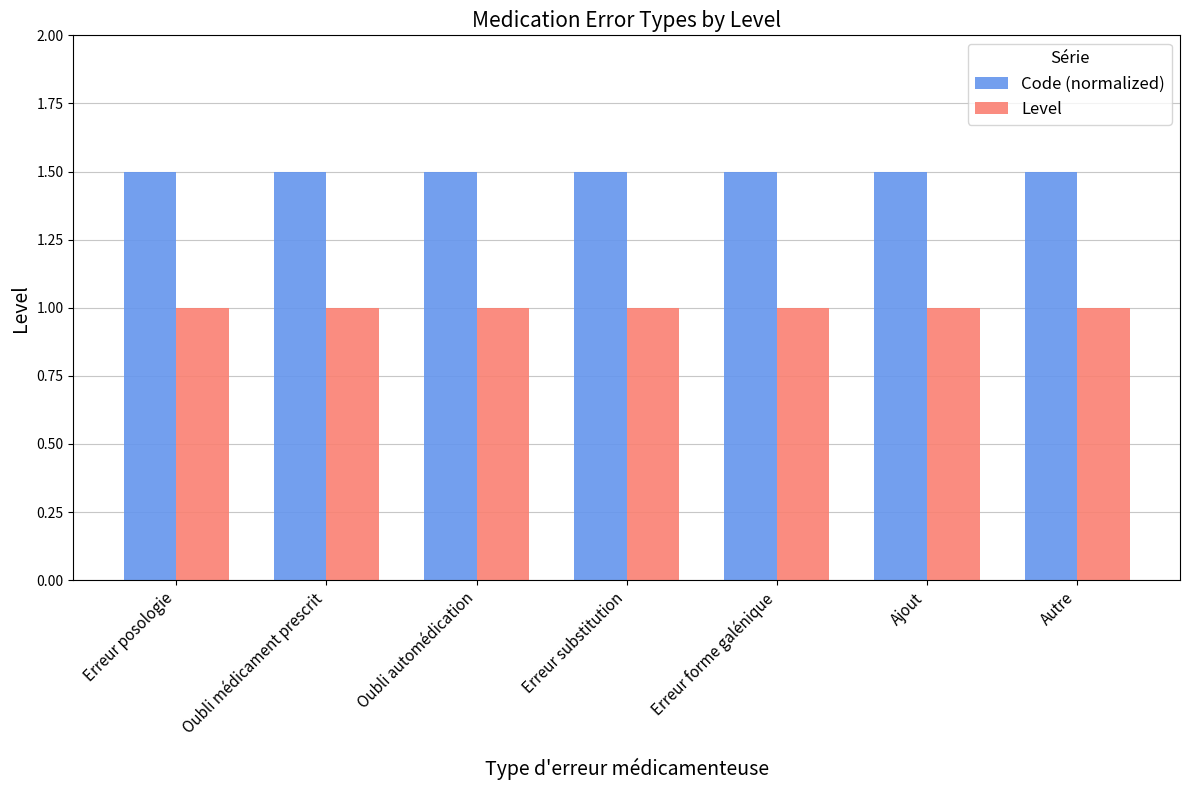

Reading right to left, extract all data points from this chart.

Code (normalized): 1.5	1.5	1.5	1.5	1.5	1.5	1.5
Level: 1.0	1.0	1.0	1.0	1.0	1.0	1.0